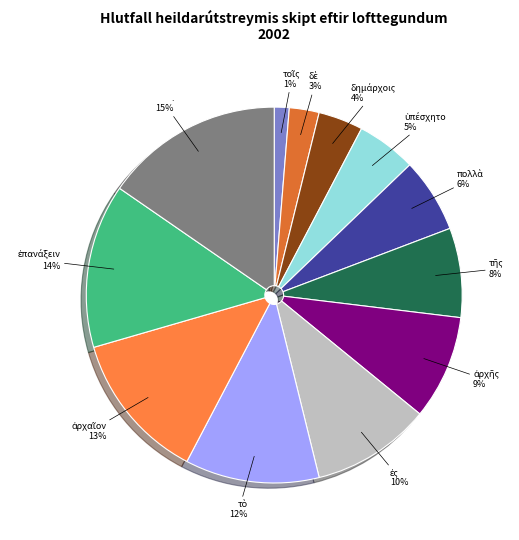

To the nearest percent, what is the average slice percentage?

8%